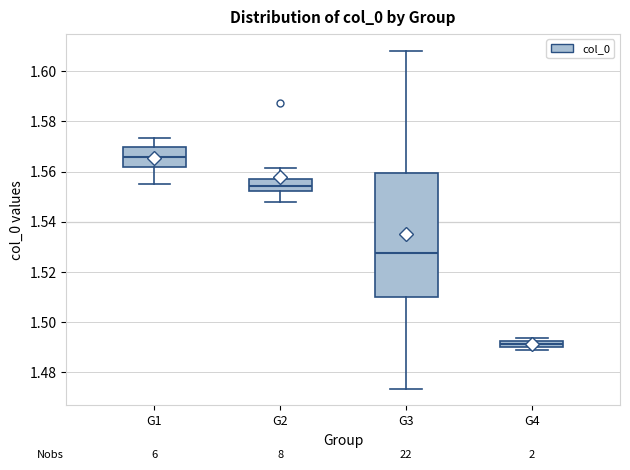

Where is the lower edge of the box for G4 on the y-axis? The values are not printed on the chart, so give them approximately, as read against the axis.

1.490